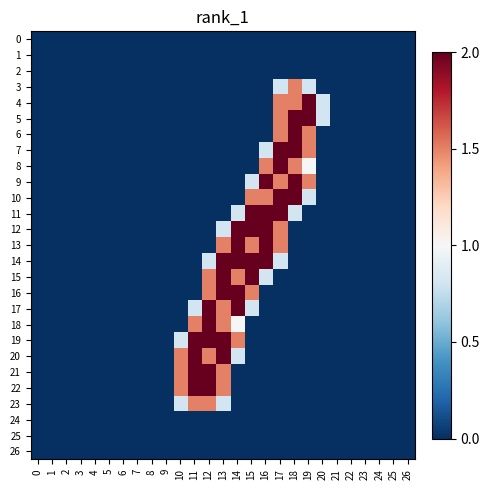

Reading left to right, transcribe all the data shown in this chart.

0: 0=0.0	1=0.0	2=0.0	3=0.0	4=0.0	5=0.0	6=0.0	7=0.0	8=0.0	9=0.0	10=0.0	11=0.0	12=0.0	13=0.0	14=0.0	15=0.0	16=0.0	17=0.0	18=0.0	19=0.0	20=0.0	21=0.0	22=0.0	23=0.0	24=0.0	25=0.0	26=0.0
1: 0=0.0	1=0.0	2=0.0	3=0.0	4=0.0	5=0.0	6=0.0	7=0.0	8=0.0	9=0.0	10=0.0	11=0.0	12=0.0	13=0.0	14=0.0	15=0.0	16=0.0	17=0.0	18=0.0	19=0.0	20=0.0	21=0.0	22=0.0	23=0.0	24=0.0	25=0.0	26=0.0
2: 0=0.0	1=0.0	2=0.0	3=0.0	4=0.0	5=0.0	6=0.0	7=0.0	8=0.0	9=0.0	10=0.0	11=0.0	12=0.0	13=0.0	14=0.0	15=0.0	16=0.0	17=0.0	18=0.0	19=0.0	20=0.0	21=0.0	22=0.0	23=0.0	24=0.0	25=0.0	26=0.0
3: 0=0.0	1=0.0	2=0.0	3=0.0	4=0.0	5=0.0	6=0.0	7=0.0	8=0.0	9=0.0	10=0.0	11=0.0	12=0.0	13=0.0	14=0.0	15=0.0	16=0.0	17=0.8	18=1.5	19=0.8	20=0.0	21=0.0	22=0.0	23=0.0	24=0.0	25=0.0	26=0.0
4: 0=0.0	1=0.0	2=0.0	3=0.0	4=0.0	5=0.0	6=0.0	7=0.0	8=0.0	9=0.0	10=0.0	11=0.0	12=0.0	13=0.0	14=0.0	15=0.0	16=0.0	17=1.5	18=1.5	19=2.0	20=0.8	21=0.0	22=0.0	23=0.0	24=0.0	25=0.0	26=0.0
5: 0=0.0	1=0.0	2=0.0	3=0.0	4=0.0	5=0.0	6=0.0	7=0.0	8=0.0	9=0.0	10=0.0	11=0.0	12=0.0	13=0.0	14=0.0	15=0.0	16=0.0	17=1.5	18=2.0	19=2.0	20=0.8	21=0.0	22=0.0	23=0.0	24=0.0	25=0.0	26=0.0
6: 0=0.0	1=0.0	2=0.0	3=0.0	4=0.0	5=0.0	6=0.0	7=0.0	8=0.0	9=0.0	10=0.0	11=0.0	12=0.0	13=0.0	14=0.0	15=0.0	16=0.0	17=1.5	18=2.0	19=1.5	20=0.0	21=0.0	22=0.0	23=0.0	24=0.0	25=0.0	26=0.0
7: 0=0.0	1=0.0	2=0.0	3=0.0	4=0.0	5=0.0	6=0.0	7=0.0	8=0.0	9=0.0	10=0.0	11=0.0	12=0.0	13=0.0	14=0.0	15=0.0	16=0.8	17=2.0	18=2.0	19=1.5	20=0.0	21=0.0	22=0.0	23=0.0	24=0.0	25=0.0	26=0.0
8: 0=0.0	1=0.0	2=0.0	3=0.0	4=0.0	5=0.0	6=0.0	7=0.0	8=0.0	9=0.0	10=0.0	11=0.0	12=0.0	13=0.0	14=0.0	15=0.0	16=1.5	17=2.0	18=1.5	19=1.0	20=0.0	21=0.0	22=0.0	23=0.0	24=0.0	25=0.0	26=0.0
9: 0=0.0	1=0.0	2=0.0	3=0.0	4=0.0	5=0.0	6=0.0	7=0.0	8=0.0	9=0.0	10=0.0	11=0.0	12=0.0	13=0.0	14=0.0	15=0.8	16=2.0	17=1.5	18=2.0	19=1.5	20=0.0	21=0.0	22=0.0	23=0.0	24=0.0	25=0.0	26=0.0
10: 0=0.0	1=0.0	2=0.0	3=0.0	4=0.0	5=0.0	6=0.0	7=0.0	8=0.0	9=0.0	10=0.0	11=0.0	12=0.0	13=0.0	14=0.0	15=1.5	16=1.5	17=2.0	18=2.0	19=0.8	20=0.0	21=0.0	22=0.0	23=0.0	24=0.0	25=0.0	26=0.0
11: 0=0.0	1=0.0	2=0.0	3=0.0	4=0.0	5=0.0	6=0.0	7=0.0	8=0.0	9=0.0	10=0.0	11=0.0	12=0.0	13=0.0	14=0.8	15=2.0	16=2.0	17=2.0	18=0.8	19=0.0	20=0.0	21=0.0	22=0.0	23=0.0	24=0.0	25=0.0	26=0.0
12: 0=0.0	1=0.0	2=0.0	3=0.0	4=0.0	5=0.0	6=0.0	7=0.0	8=0.0	9=0.0	10=0.0	11=0.0	12=0.0	13=0.8	14=2.0	15=2.0	16=2.0	17=1.5	18=0.0	19=0.0	20=0.0	21=0.0	22=0.0	23=0.0	24=0.0	25=0.0	26=0.0
13: 0=0.0	1=0.0	2=0.0	3=0.0	4=0.0	5=0.0	6=0.0	7=0.0	8=0.0	9=0.0	10=0.0	11=0.0	12=0.0	13=1.5	14=2.0	15=1.5	16=2.0	17=1.5	18=0.0	19=0.0	20=0.0	21=0.0	22=0.0	23=0.0	24=0.0	25=0.0	26=0.0
14: 0=0.0	1=0.0	2=0.0	3=0.0	4=0.0	5=0.0	6=0.0	7=0.0	8=0.0	9=0.0	10=0.0	11=0.0	12=0.8	13=2.0	14=2.0	15=2.0	16=2.0	17=0.8	18=0.0	19=0.0	20=0.0	21=0.0	22=0.0	23=0.0	24=0.0	25=0.0	26=0.0
15: 0=0.0	1=0.0	2=0.0	3=0.0	4=0.0	5=0.0	6=0.0	7=0.0	8=0.0	9=0.0	10=0.0	11=0.0	12=1.5	13=2.0	14=1.5	15=2.0	16=0.8	17=0.0	18=0.0	19=0.0	20=0.0	21=0.0	22=0.0	23=0.0	24=0.0	25=0.0	26=0.0
16: 0=0.0	1=0.0	2=0.0	3=0.0	4=0.0	5=0.0	6=0.0	7=0.0	8=0.0	9=0.0	10=0.0	11=0.0	12=1.5	13=2.0	14=2.0	15=1.5	16=0.0	17=0.0	18=0.0	19=0.0	20=0.0	21=0.0	22=0.0	23=0.0	24=0.0	25=0.0	26=0.0
17: 0=0.0	1=0.0	2=0.0	3=0.0	4=0.0	5=0.0	6=0.0	7=0.0	8=0.0	9=0.0	10=0.0	11=0.8	12=2.0	13=1.5	14=2.0	15=0.8	16=0.0	17=0.0	18=0.0	19=0.0	20=0.0	21=0.0	22=0.0	23=0.0	24=0.0	25=0.0	26=0.0
18: 0=0.0	1=0.0	2=0.0	3=0.0	4=0.0	5=0.0	6=0.0	7=0.0	8=0.0	9=0.0	10=0.0	11=1.5	12=2.0	13=1.5	14=1.0	15=0.0	16=0.0	17=0.0	18=0.0	19=0.0	20=0.0	21=0.0	22=0.0	23=0.0	24=0.0	25=0.0	26=0.0
19: 0=0.0	1=0.0	2=0.0	3=0.0	4=0.0	5=0.0	6=0.0	7=0.0	8=0.0	9=0.0	10=0.8	11=2.0	12=2.0	13=2.0	14=1.5	15=0.0	16=0.0	17=0.0	18=0.0	19=0.0	20=0.0	21=0.0	22=0.0	23=0.0	24=0.0	25=0.0	26=0.0
20: 0=0.0	1=0.0	2=0.0	3=0.0	4=0.0	5=0.0	6=0.0	7=0.0	8=0.0	9=0.0	10=1.5	11=2.0	12=1.5	13=2.0	14=0.8	15=0.0	16=0.0	17=0.0	18=0.0	19=0.0	20=0.0	21=0.0	22=0.0	23=0.0	24=0.0	25=0.0	26=0.0
21: 0=0.0	1=0.0	2=0.0	3=0.0	4=0.0	5=0.0	6=0.0	7=0.0	8=0.0	9=0.0	10=1.5	11=2.0	12=2.0	13=1.5	14=0.0	15=0.0	16=0.0	17=0.0	18=0.0	19=0.0	20=0.0	21=0.0	22=0.0	23=0.0	24=0.0	25=0.0	26=0.0
22: 0=0.0	1=0.0	2=0.0	3=0.0	4=0.0	5=0.0	6=0.0	7=0.0	8=0.0	9=0.0	10=1.5	11=2.0	12=2.0	13=1.5	14=0.0	15=0.0	16=0.0	17=0.0	18=0.0	19=0.0	20=0.0	21=0.0	22=0.0	23=0.0	24=0.0	25=0.0	26=0.0
23: 0=0.0	1=0.0	2=0.0	3=0.0	4=0.0	5=0.0	6=0.0	7=0.0	8=0.0	9=0.0	10=0.8	11=1.5	12=1.5	13=0.8	14=0.0	15=0.0	16=0.0	17=0.0	18=0.0	19=0.0	20=0.0	21=0.0	22=0.0	23=0.0	24=0.0	25=0.0	26=0.0
24: 0=0.0	1=0.0	2=0.0	3=0.0	4=0.0	5=0.0	6=0.0	7=0.0	8=0.0	9=0.0	10=0.0	11=0.0	12=0.0	13=0.0	14=0.0	15=0.0	16=0.0	17=0.0	18=0.0	19=0.0	20=0.0	21=0.0	22=0.0	23=0.0	24=0.0	25=0.0	26=0.0
25: 0=0.0	1=0.0	2=0.0	3=0.0	4=0.0	5=0.0	6=0.0	7=0.0	8=0.0	9=0.0	10=0.0	11=0.0	12=0.0	13=0.0	14=0.0	15=0.0	16=0.0	17=0.0	18=0.0	19=0.0	20=0.0	21=0.0	22=0.0	23=0.0	24=0.0	25=0.0	26=0.0
26: 0=0.0	1=0.0	2=0.0	3=0.0	4=0.0	5=0.0	6=0.0	7=0.0	8=0.0	9=0.0	10=0.0	11=0.0	12=0.0	13=0.0	14=0.0	15=0.0	16=0.0	17=0.0	18=0.0	19=0.0	20=0.0	21=0.0	22=0.0	23=0.0	24=0.0	25=0.0	26=0.0